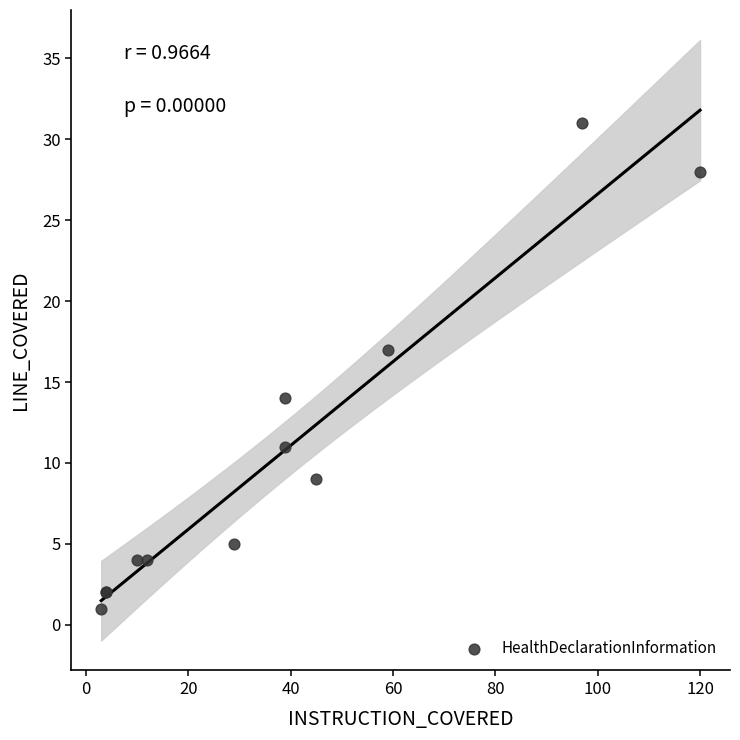

What Y value in the scatter plot is closest to 16?

17